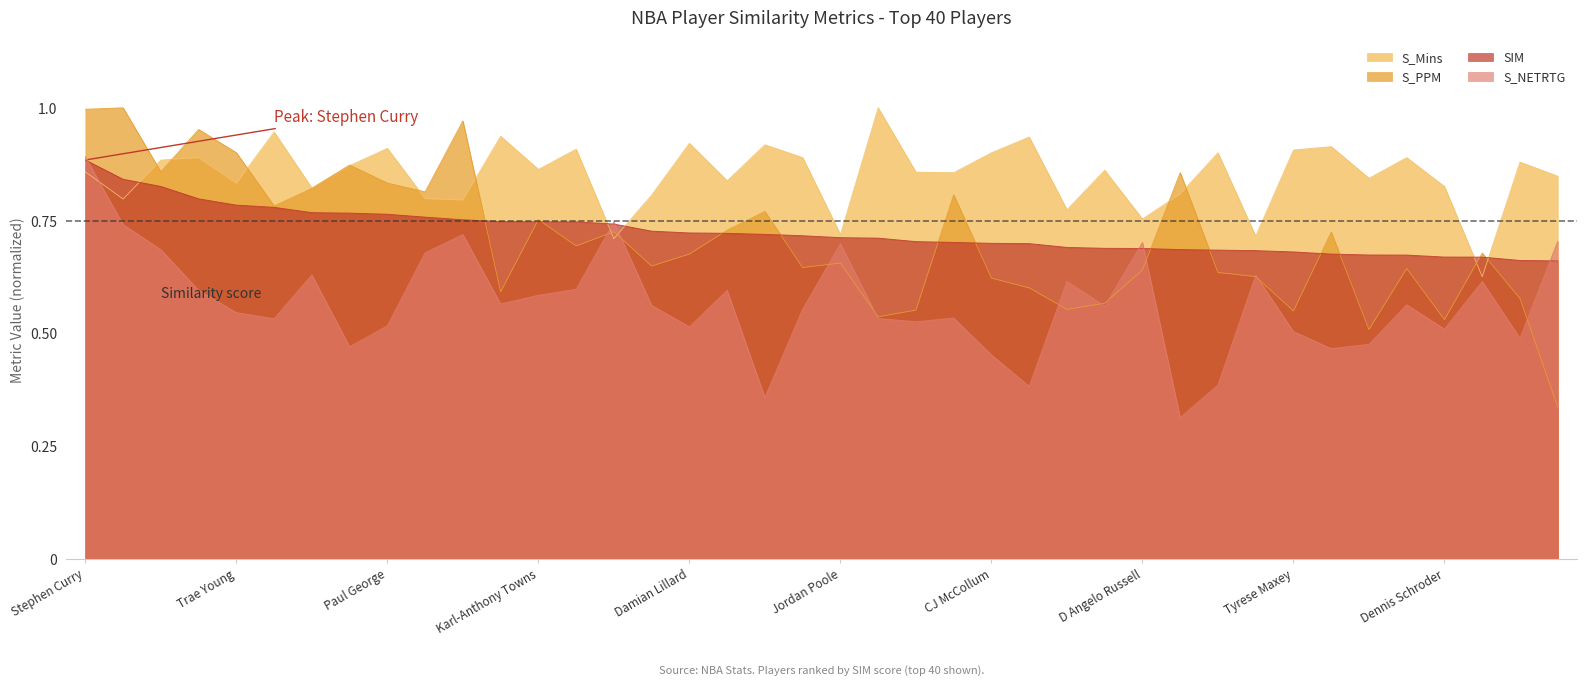

What is the average value of the S_Mins series?

0.9